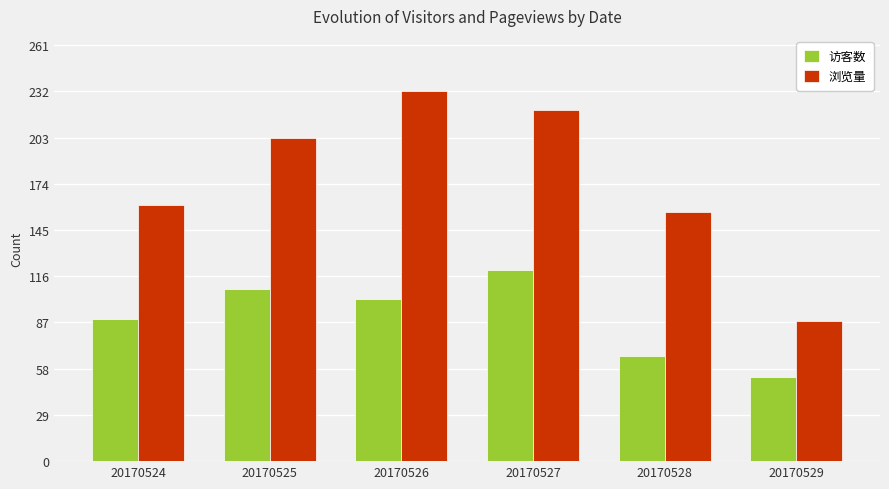

What are all the series names shown in the legend?

访客数, 浏览量